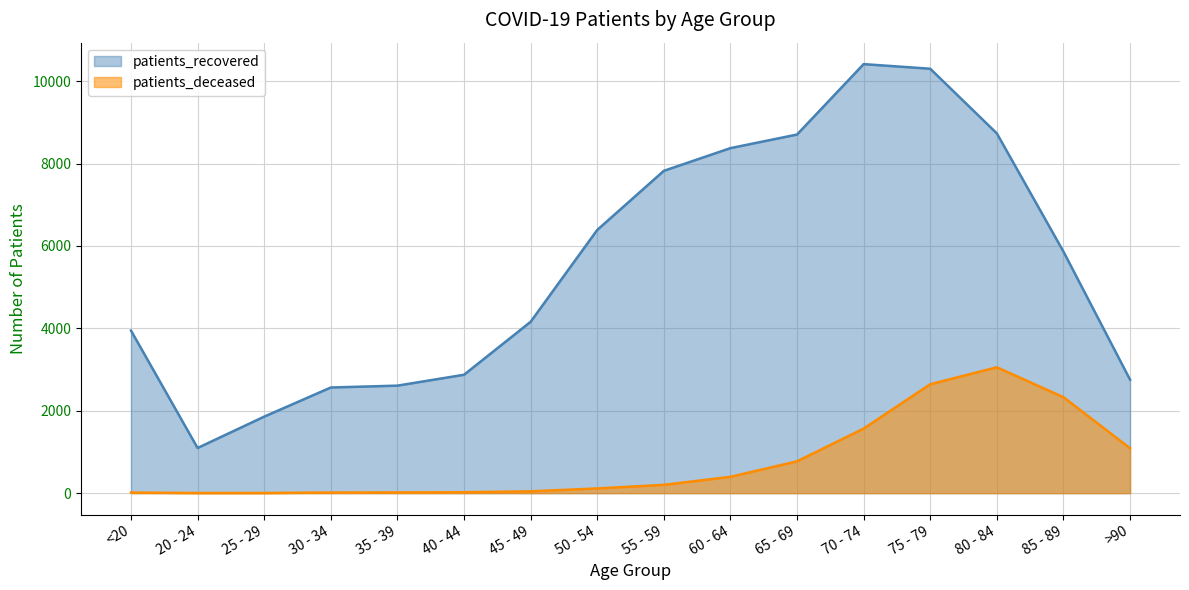

At which label does patients_recovered reach its peak?

70 - 74